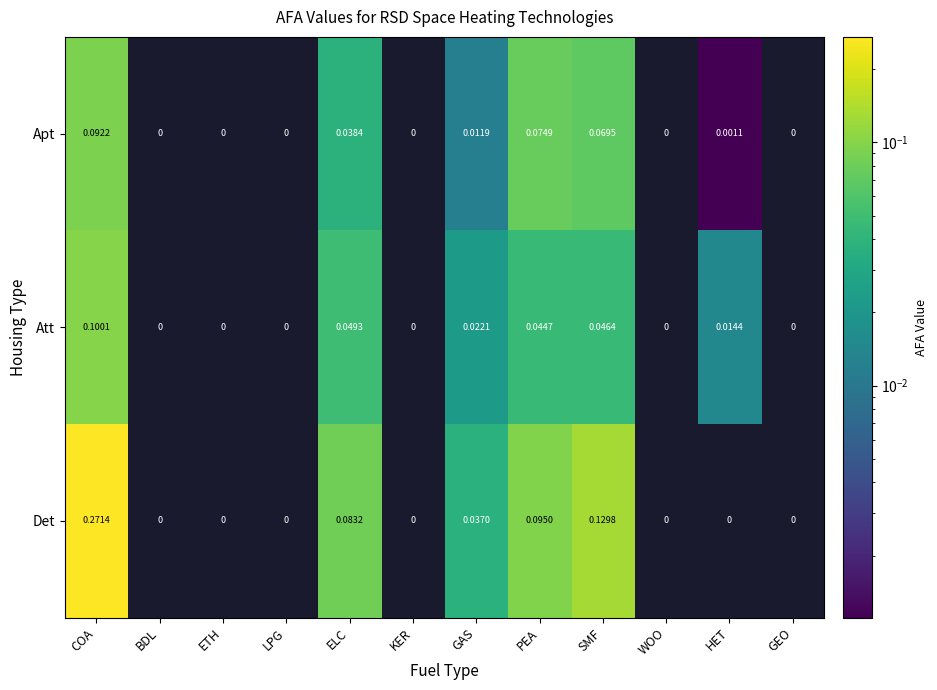

Which series has the largest total across all categories?

Det